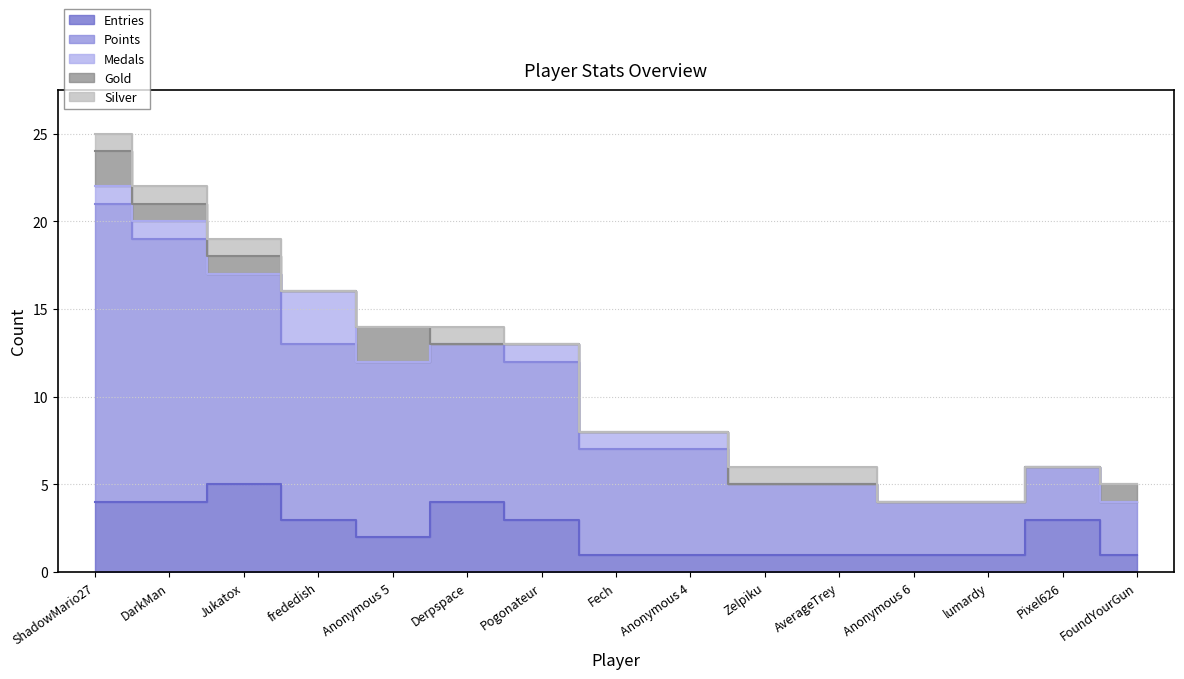

At which category does the chart reach its peak across all series?

ShadowMario27